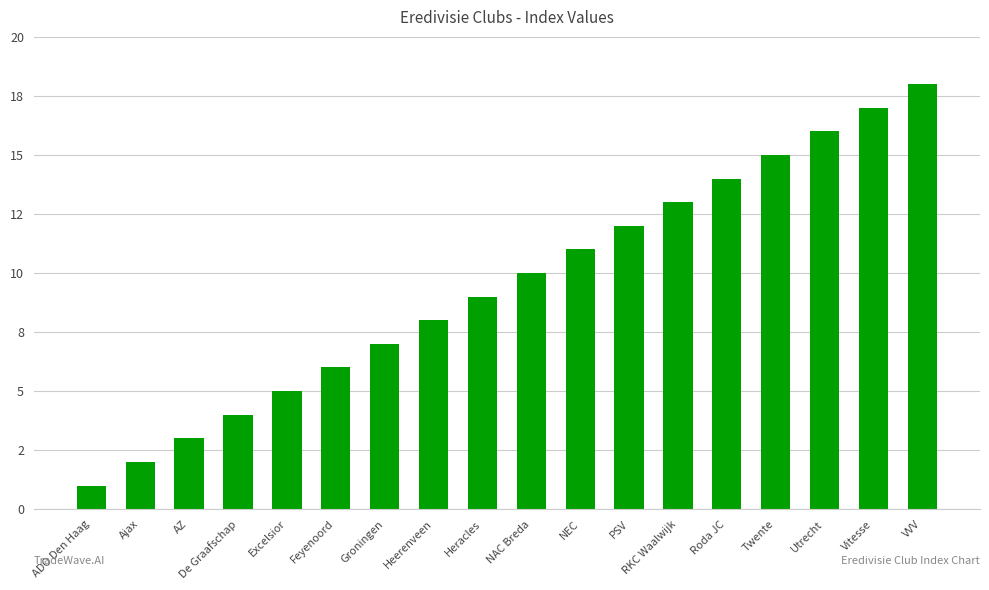

Does the chart contain any negative values?

No